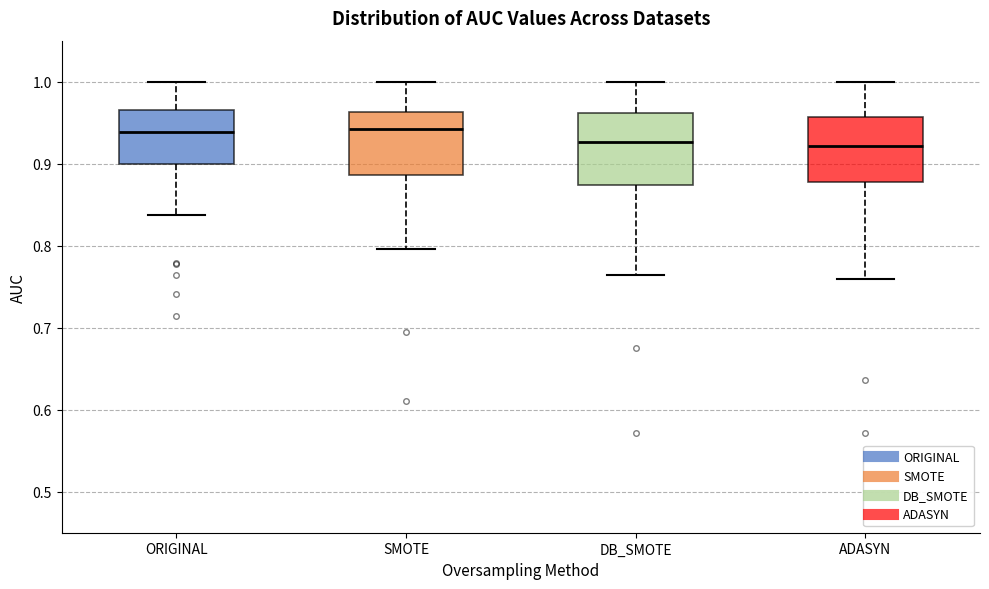

Reading left to right, transcribe this box plot: for each box, give where its median line is, the range the box spans, and where its two whiskers end, as read against the y-axis. The values are not printed on the chart, so give them approximately, as read against the axis.

ORIGINAL: median 0.94, box 0.90 to 0.96, whiskers 0.84 to 1.00
SMOTE: median 0.94, box 0.89 to 0.96, whiskers 0.80 to 1.00
DB_SMOTE: median 0.93, box 0.87 to 0.96, whiskers 0.76 to 1.00
ADASYN: median 0.92, box 0.88 to 0.96, whiskers 0.76 to 1.00